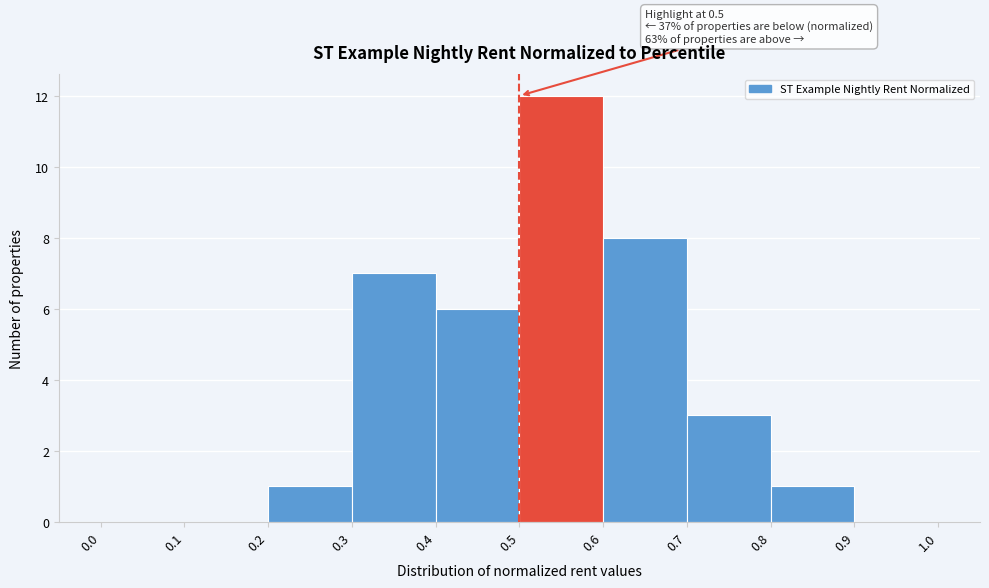

Over which range of the x-axis is the bar tallest?

0.5 to 0.6